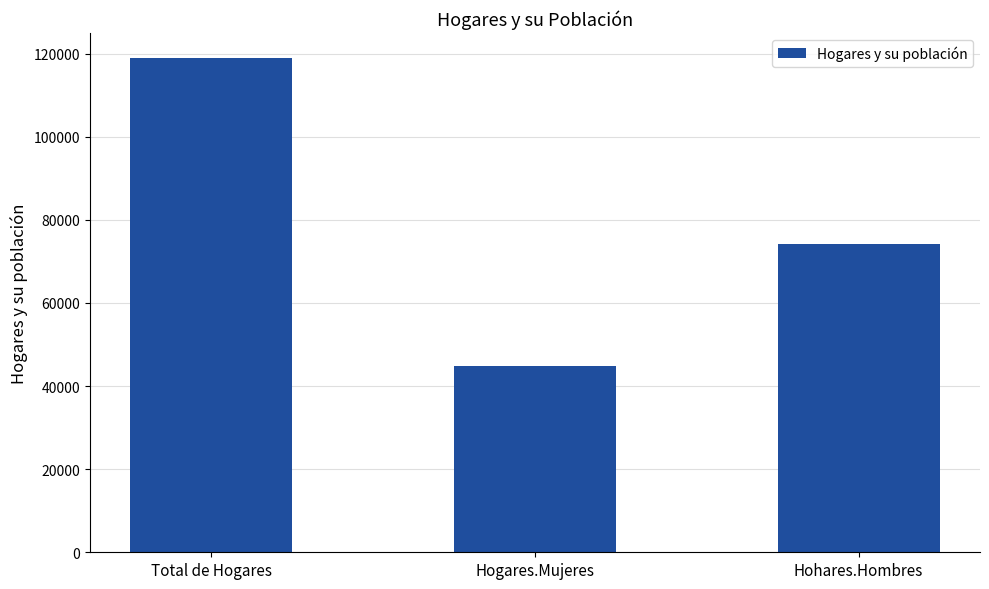

True or false: the data shows 44774 at Hogares.Mujeres.

True